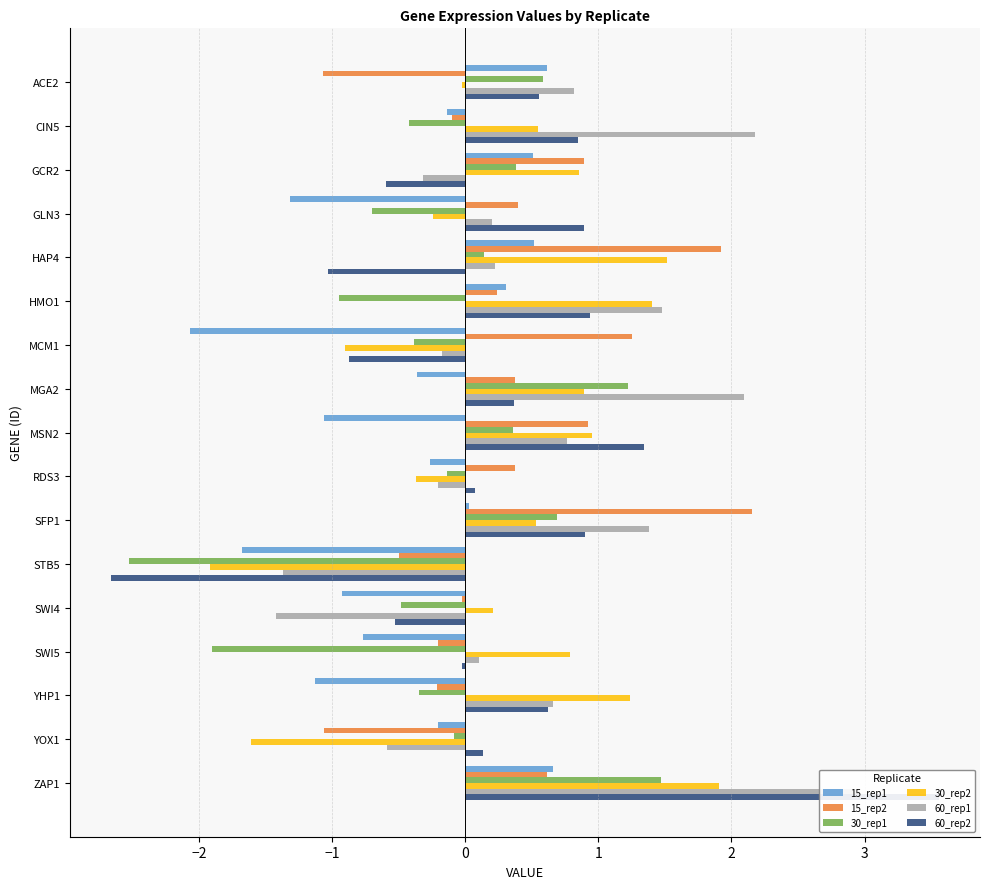

What is the lowest value of the 60_rep1 series?

-1.4